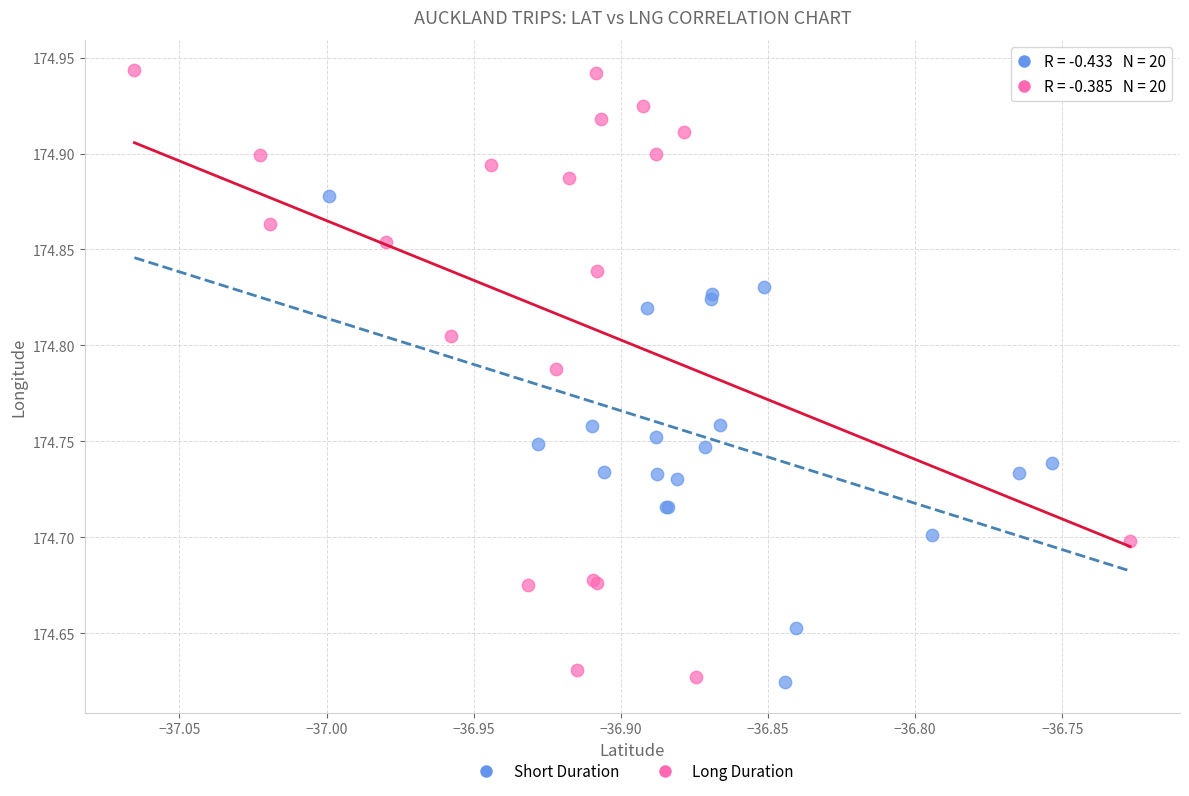

Which series has the widest spread of Y values?

Long Duration